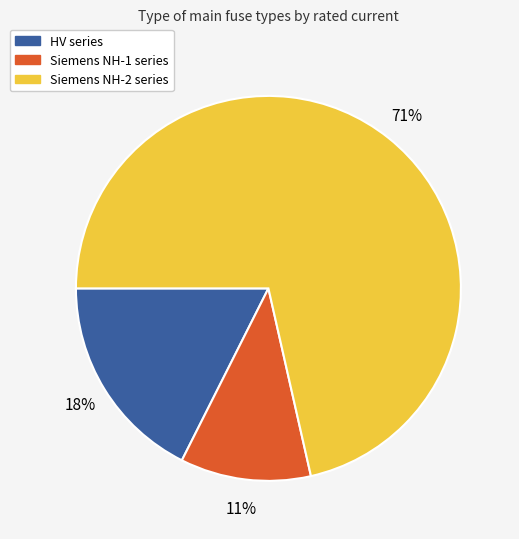

To the nearest percent, what is the difference between the largest and smallest slice percentages?

60%